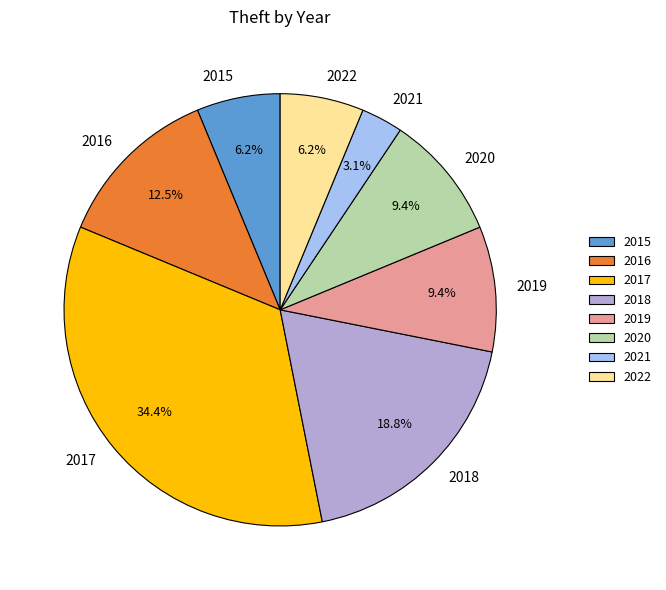

What percentage do 2016 and 2019 together represent?

21.9%